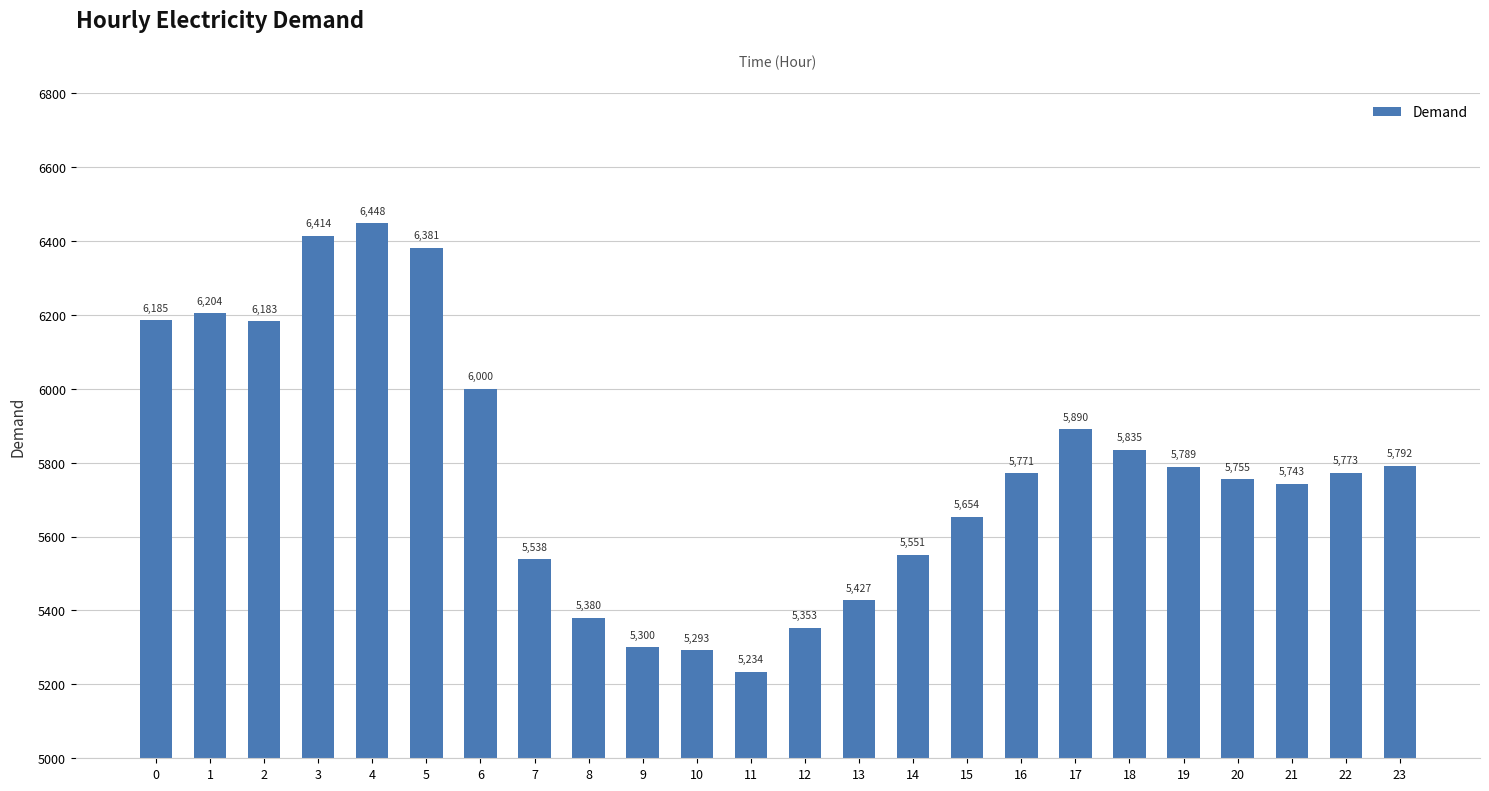

What is the sum of all values?

138893